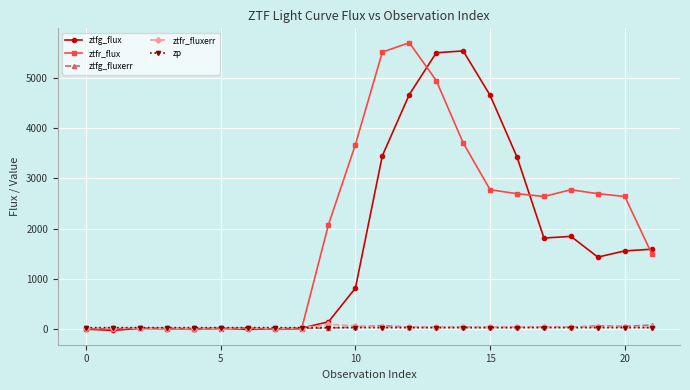

True or false: ztfg_fluxerr has more than 1 points higher than both neighbors.

True